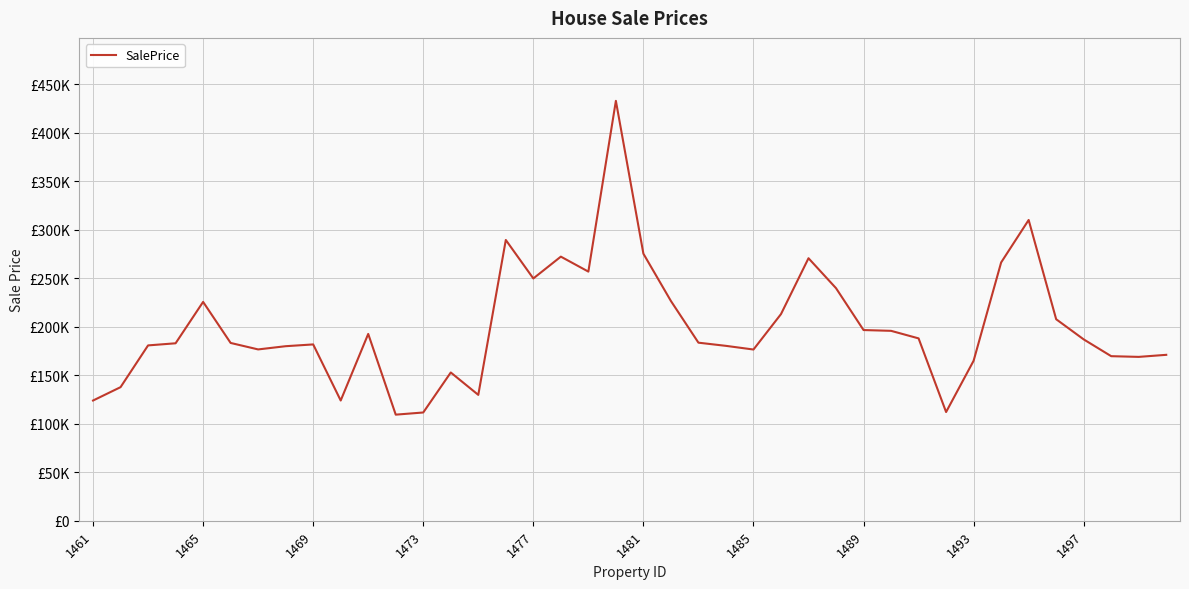

How many interior local peaks (higher than both neighbors) does the data have?

9